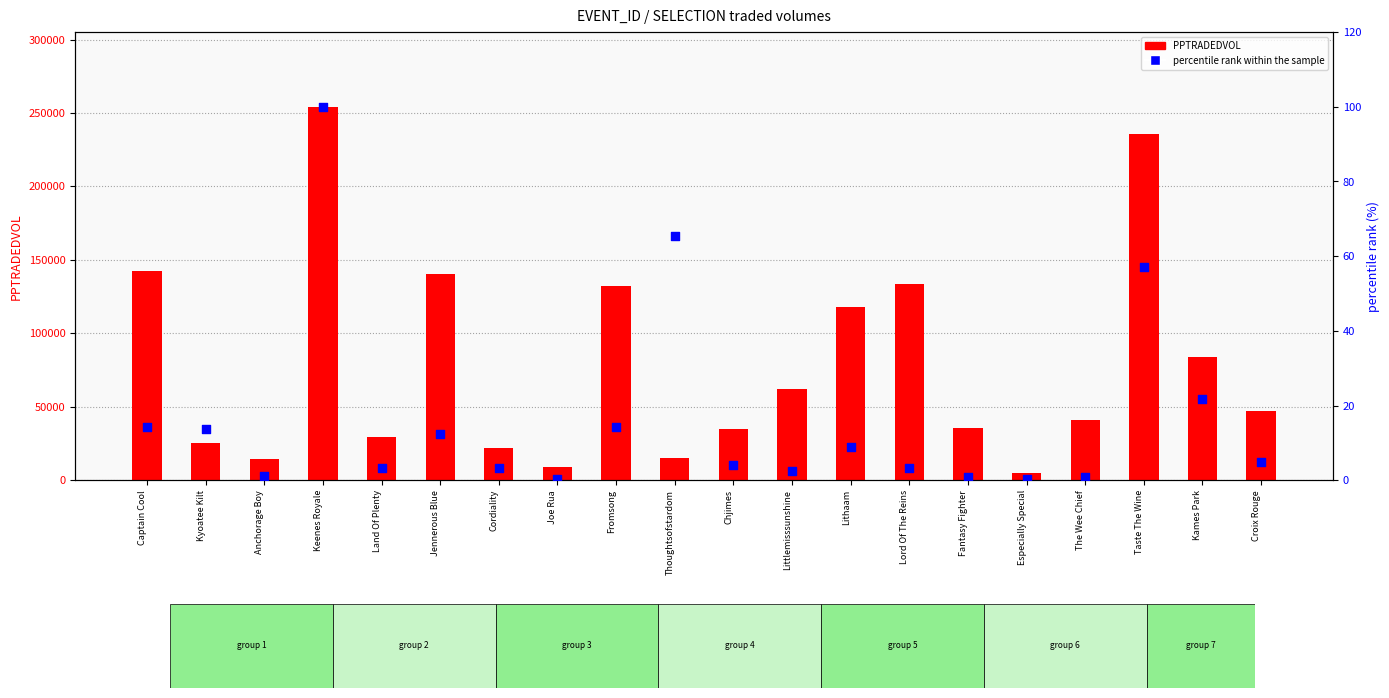

What is the total value across all series at Especially Special?

5116.6